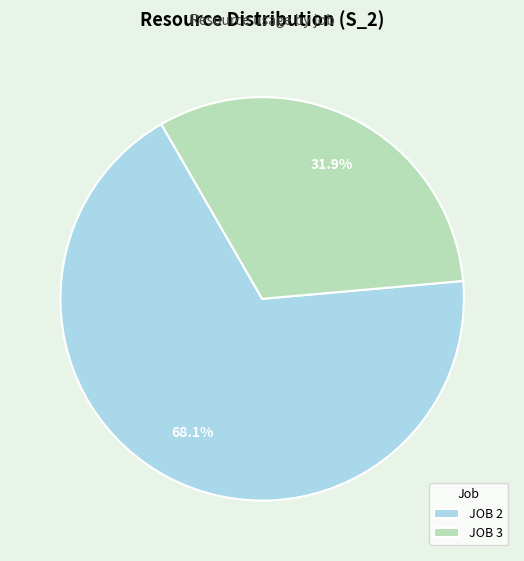

Which category has the smallest portion of the pie?

JOB 3